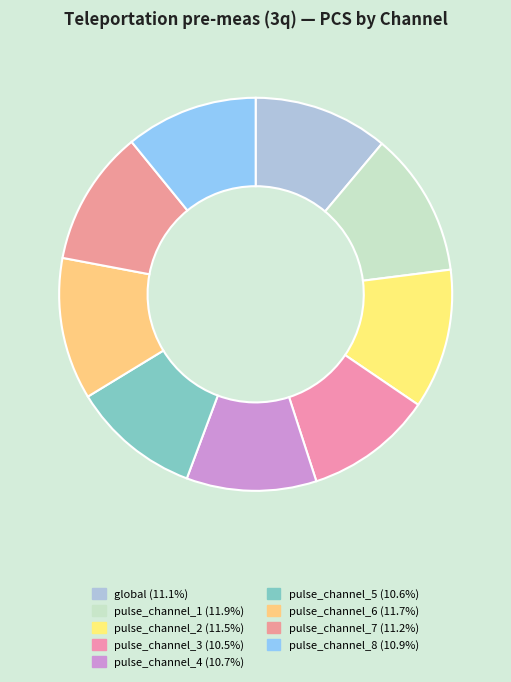

Rank the categories by value from lowest to highest.

pulse_channel_3, pulse_channel_5, pulse_channel_4, pulse_channel_8, global, pulse_channel_7, pulse_channel_2, pulse_channel_6, pulse_channel_1